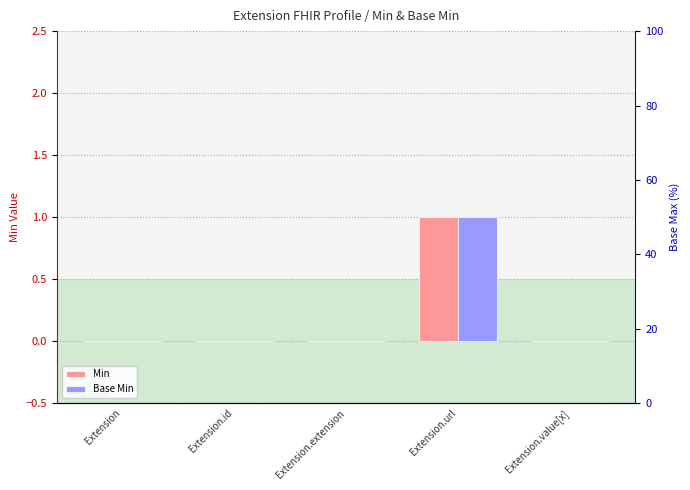

Which series changed the most between Extension.extension and Extension.url?

Min